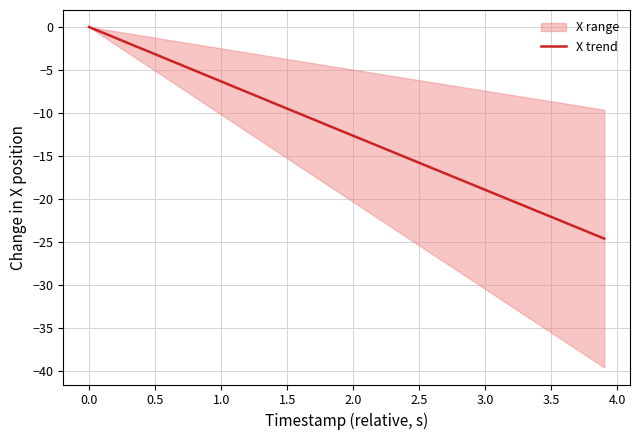

What is the minimum value for X trend?

-24.6